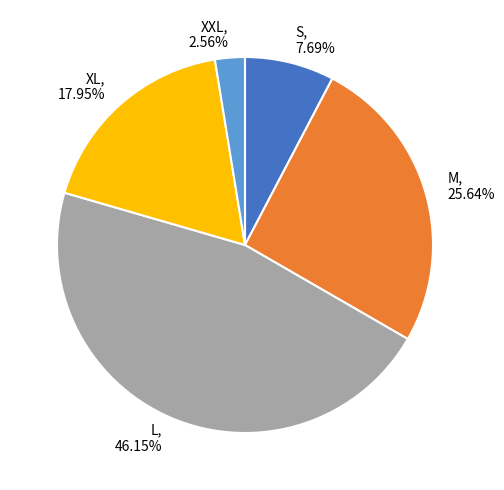

Combined, do M and XXL account for over 50%?

No